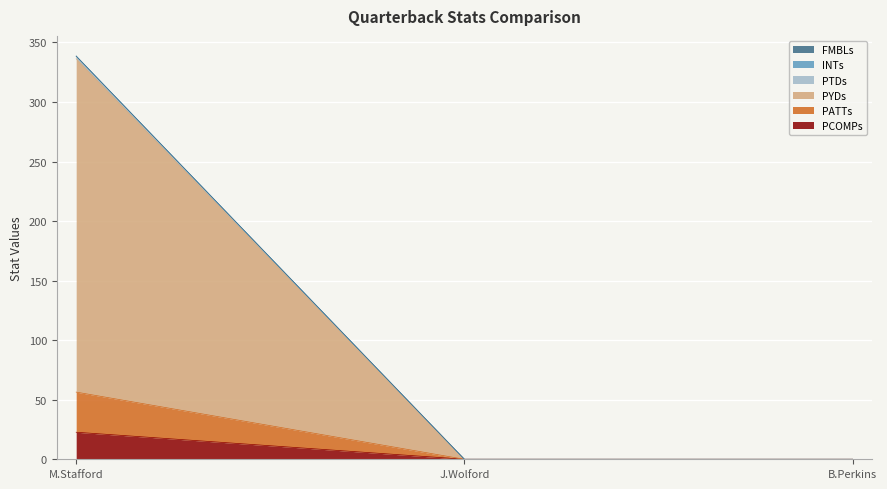

What position from the right is M.Stafford?

3